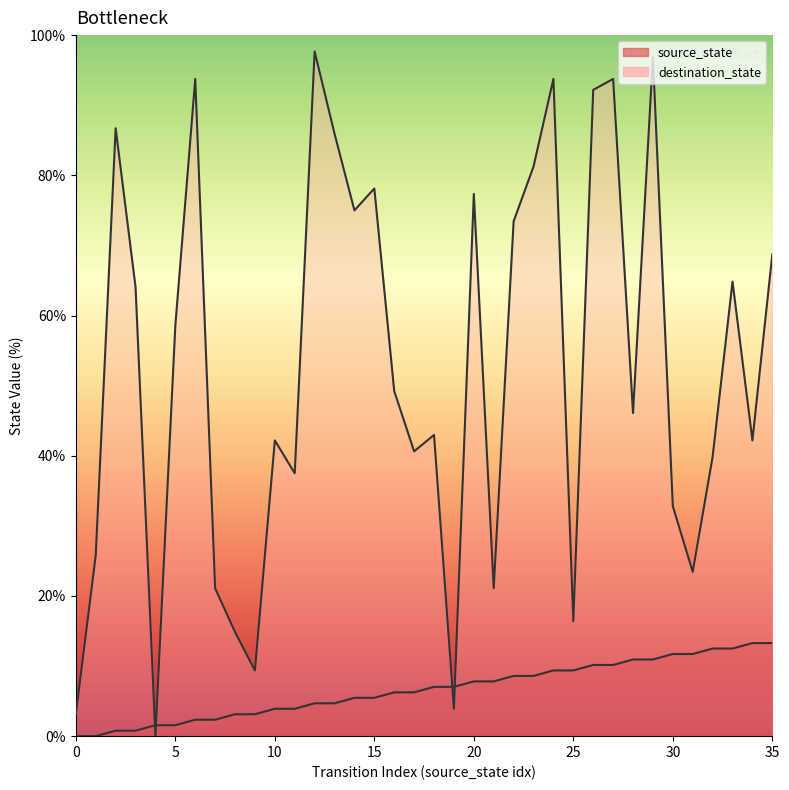

What is the value of the source_state point at the 29th from the left?

10.9